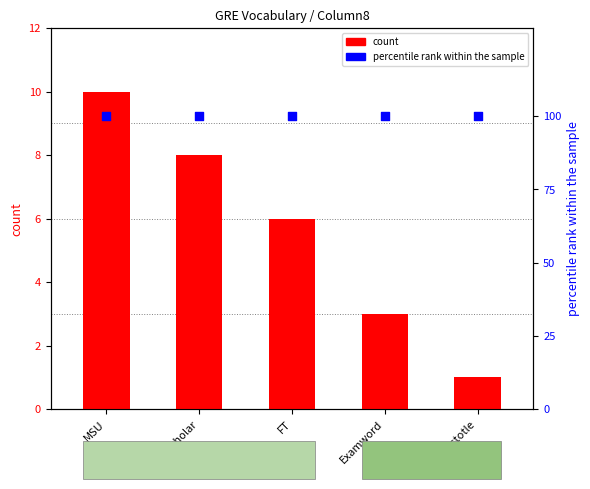

At how many categories does at least one series exceed 82?

5